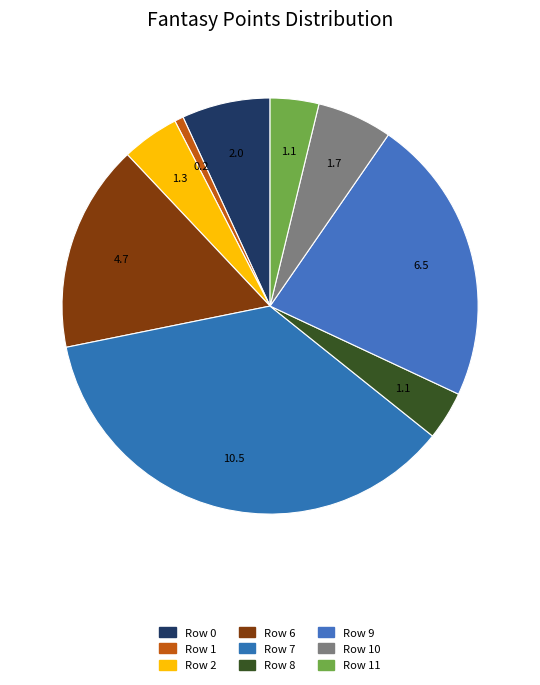

How many slices are in this pie chart?

9